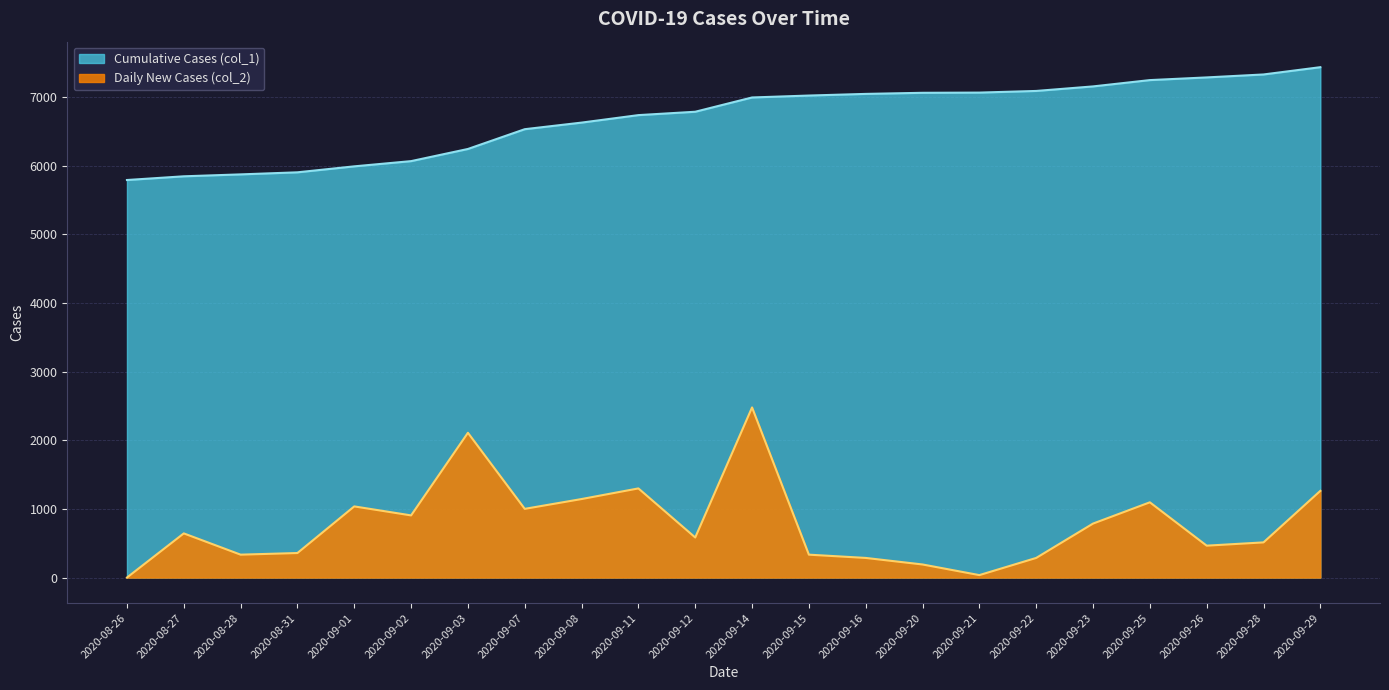

True or false: Cumulative Cases (col_1) has more than 2 interior local peaks.

False